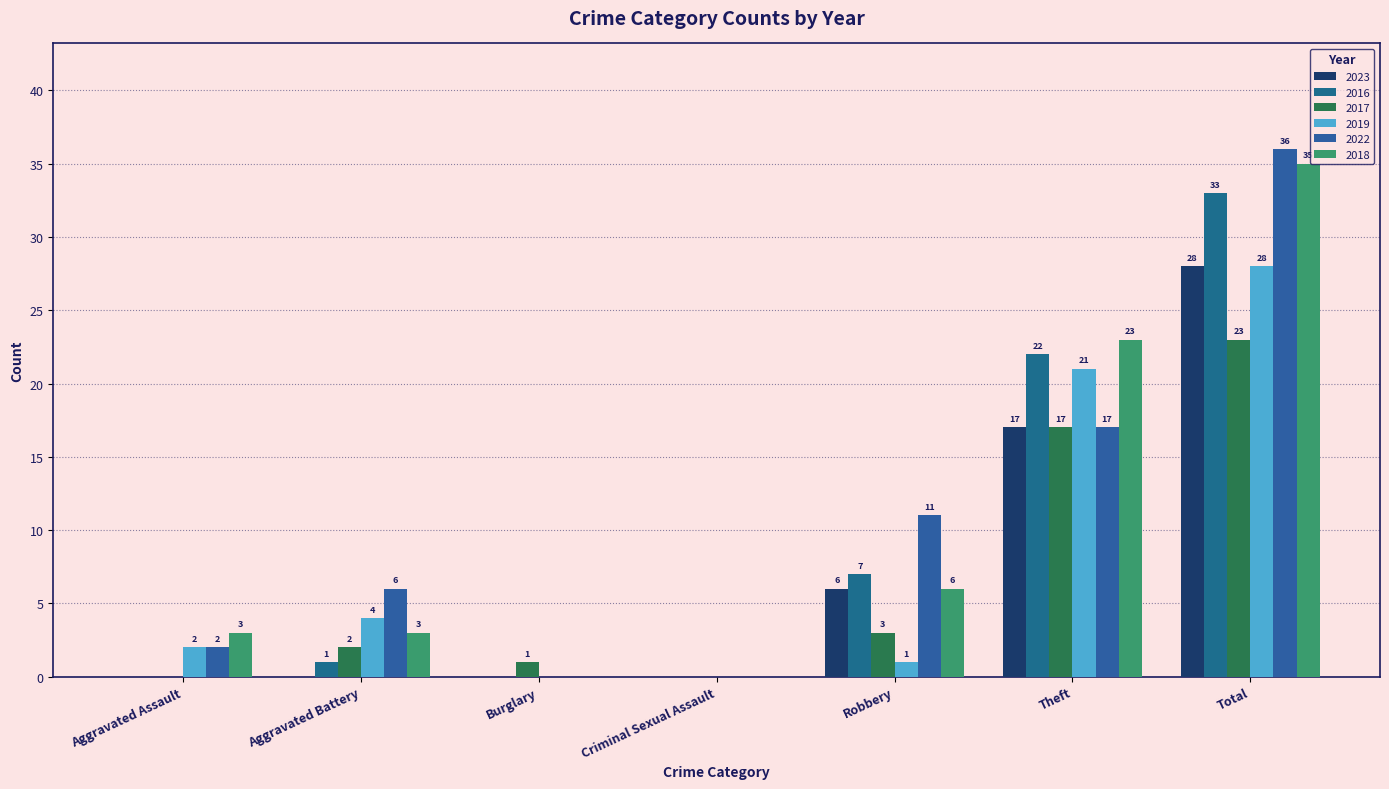

Reading left to right, transcribe all the data shown in this chart.

2023: 0	0	0	0	6	17	28
2016: 0	1	0	0	7	22	33
2017: 0	2	1	0	3	17	23
2019: 2	4	0	0	1	21	28
2022: 2	6	0	0	11	17	36
2018: 3	3	0	0	6	23	35